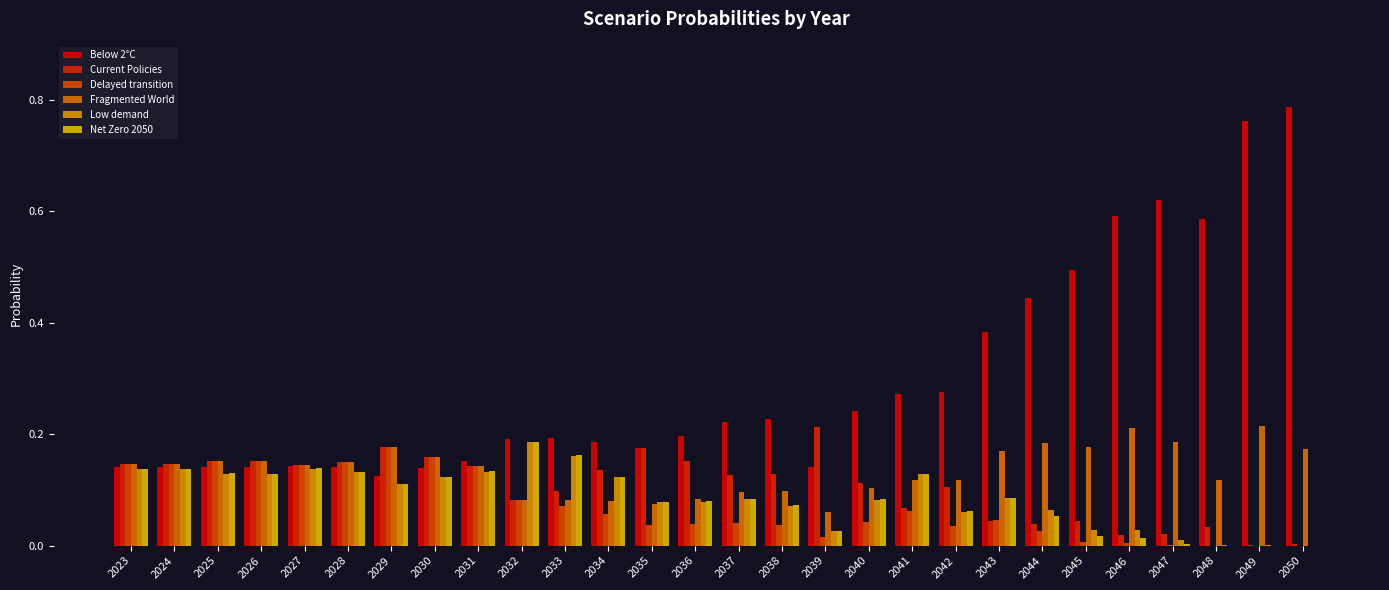

Rank the categories by Low demand value from lowest to highest.

2050, 2049, 2048, 2047, 2039, 2046, 2045, 2042, 2044, 2038, 2035, 2036, 2040, 2037, 2043, 2029, 2034, 2030, 2026, 2041, 2025, 2028, 2031, 2024, 2023, 2027, 2033, 2032